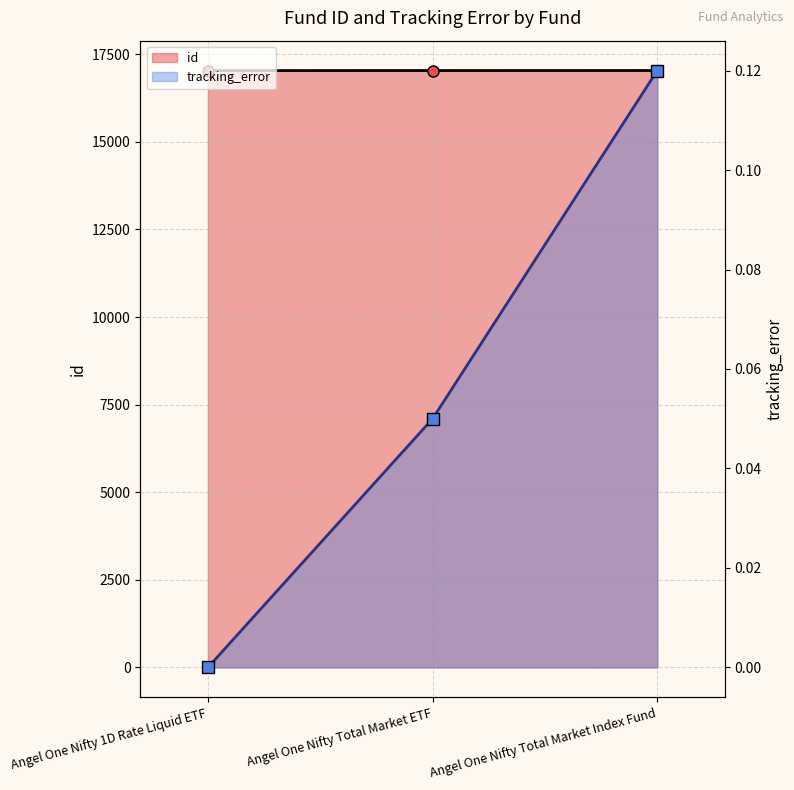

What is the difference between the second highest and minimum values in the tracking_error series?

0.1